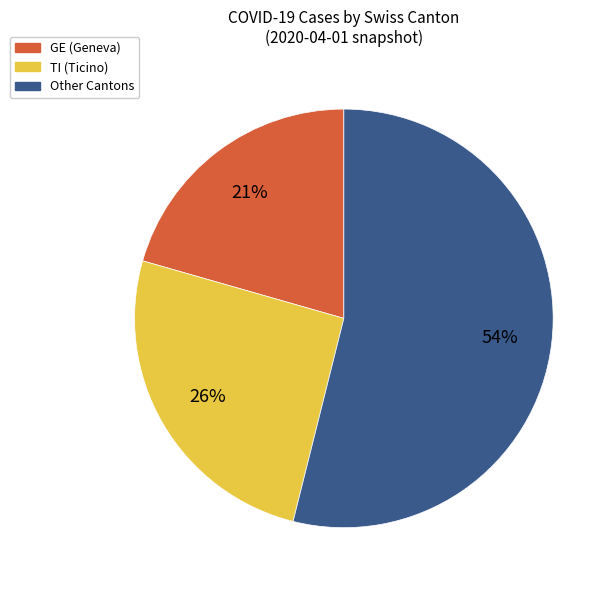

Is there a majority slice in this chart?

Yes